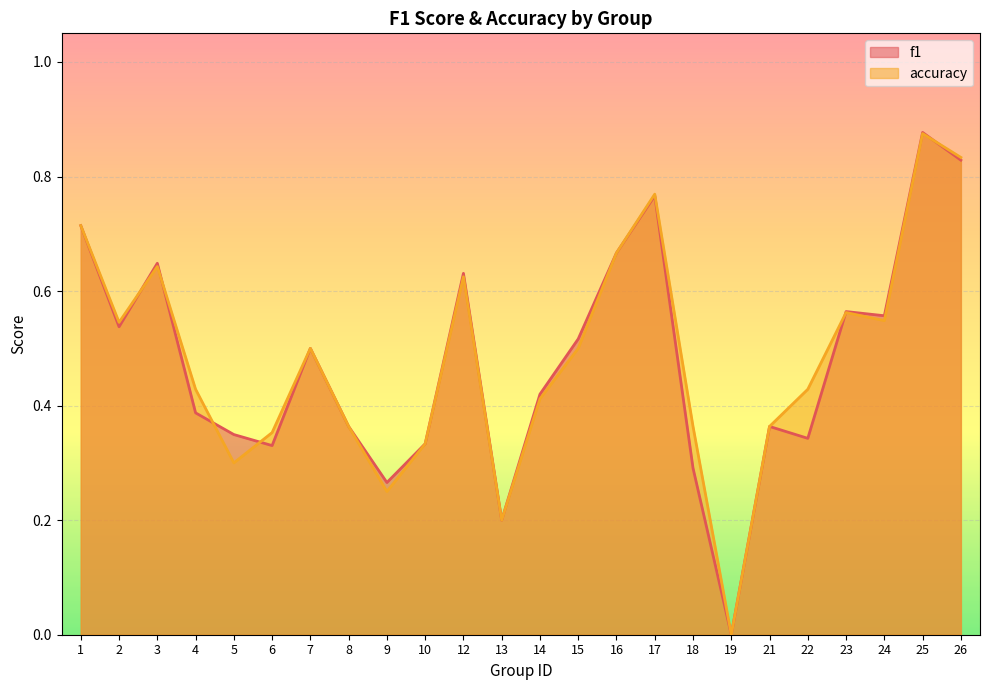

Where do f1 and accuracy first cross each other?

2 and 3